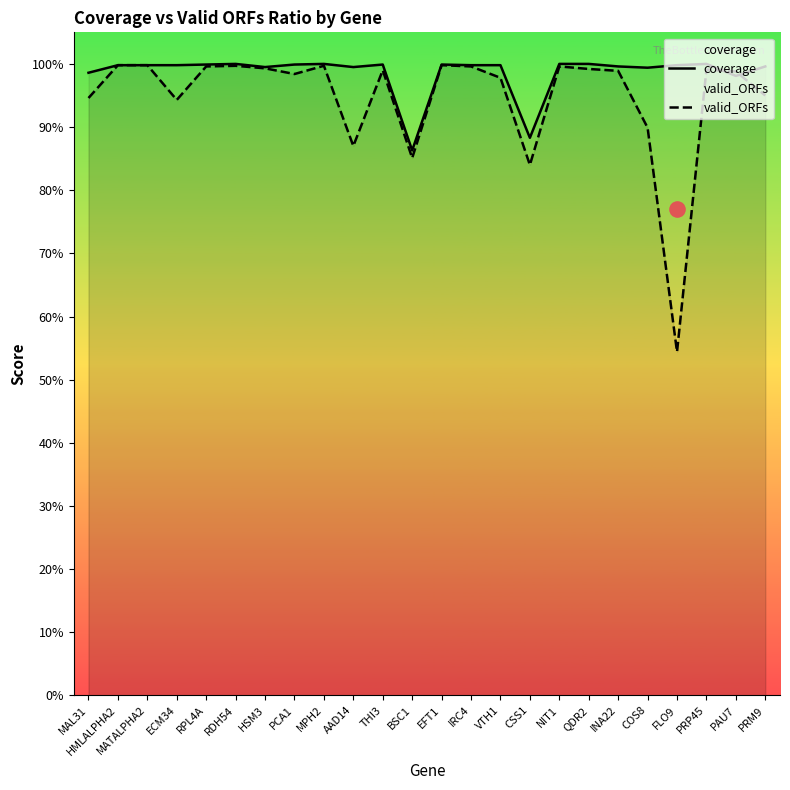

At how many categories does at least one series exceed 0?

24